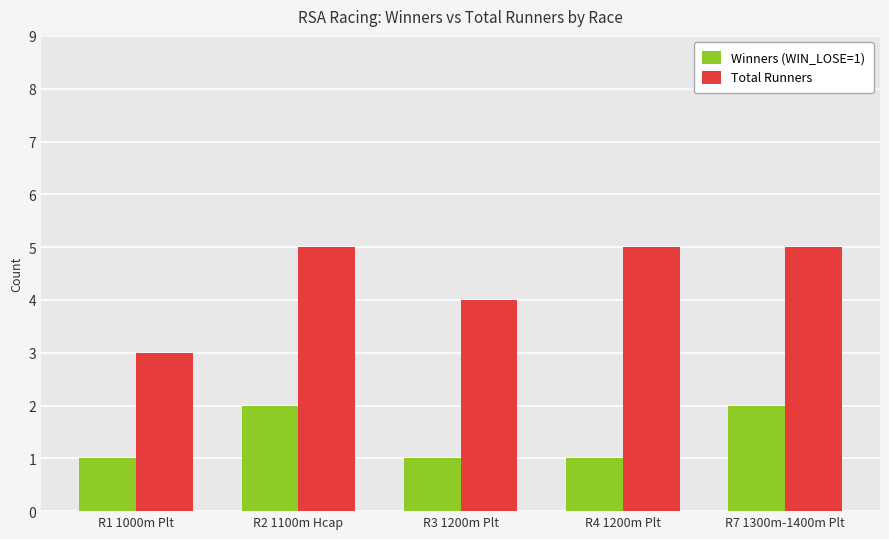

At R7 1300m-1400m Plt, list the series in order from largest to smallest.

Total Runners, Winners (WIN_LOSE=1)